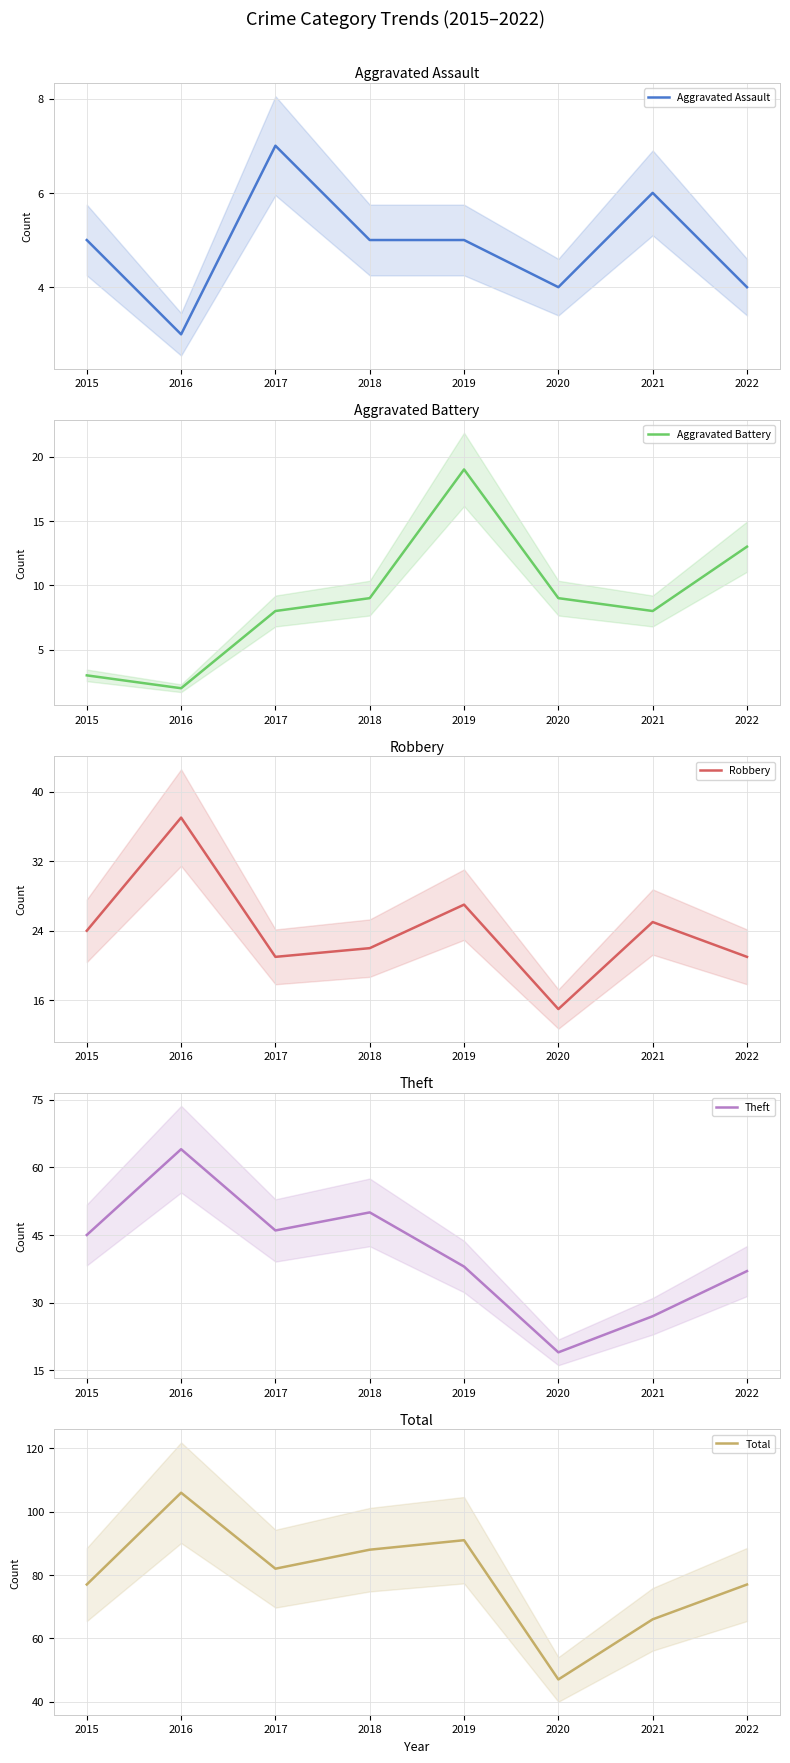

True or false: Aggravated Assault and Total cross at least once.

False